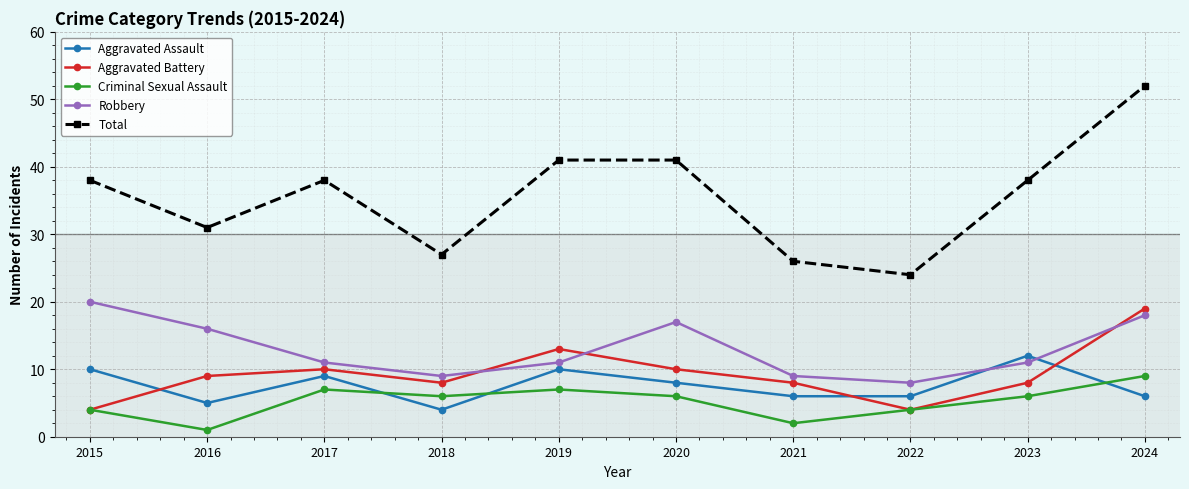

Where is the first local maximum for Criminal Sexual Assault?

2017